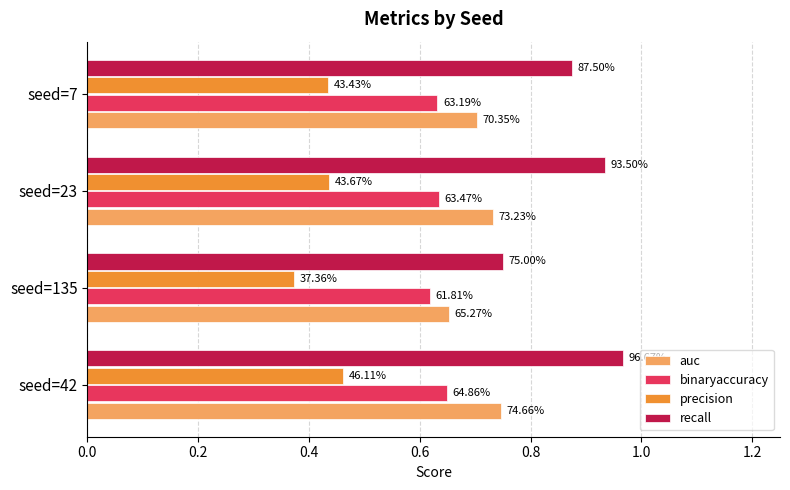

What are all the series names shown in the legend?

auc, binaryaccuracy, precision, recall